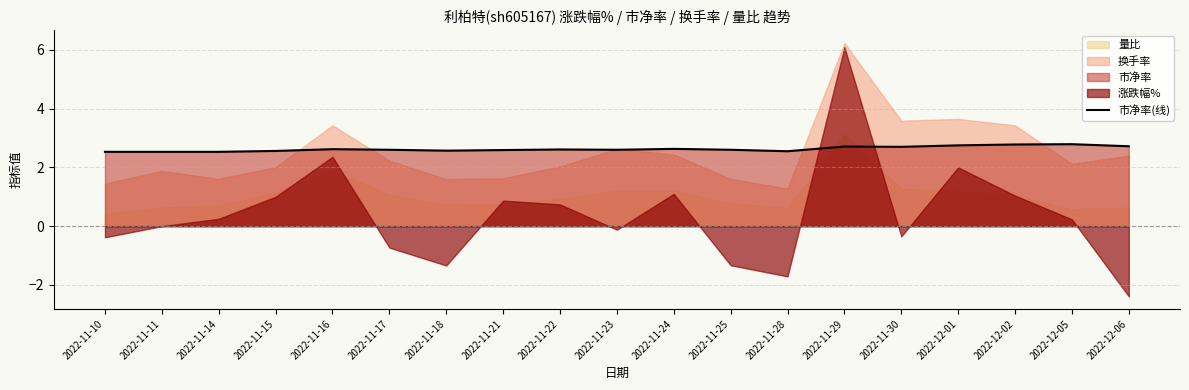

Which label corresponds to the smallest value in the chart?

2022-11-10